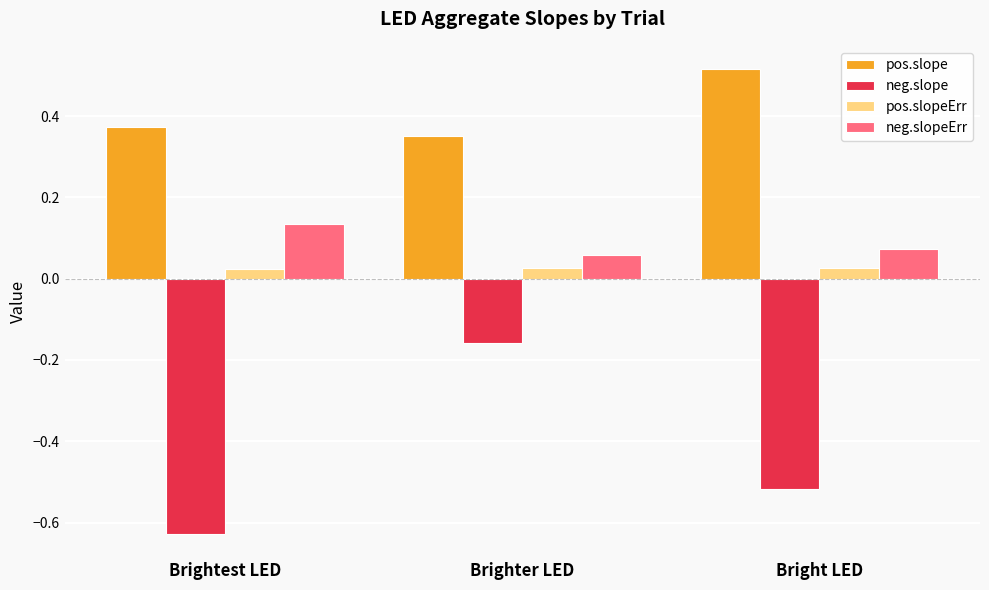

Which series has the largest range (max minus min)?

neg.slope